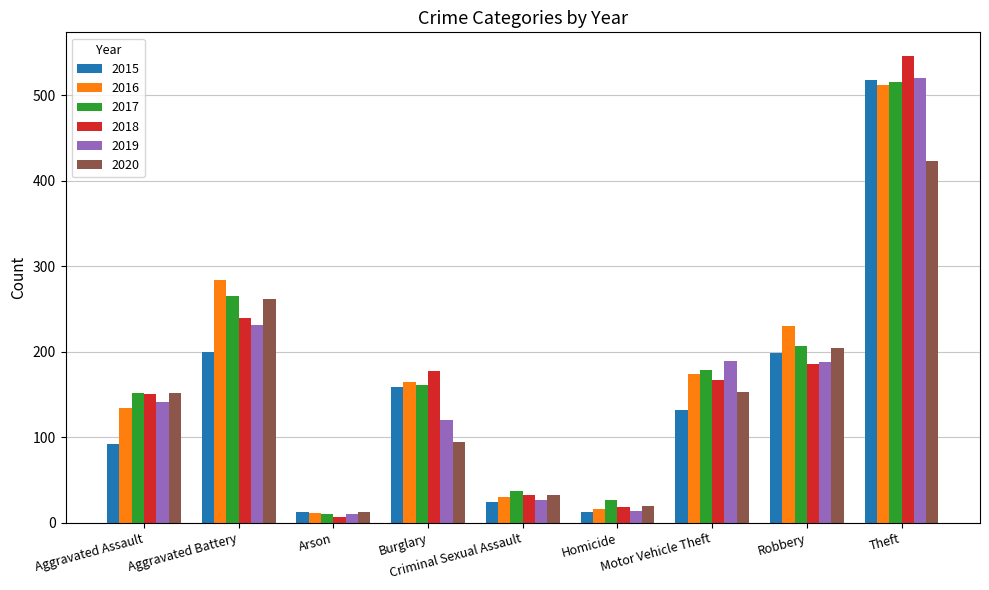

What is the sum of the 2015 values at Burglary and Theft?

676